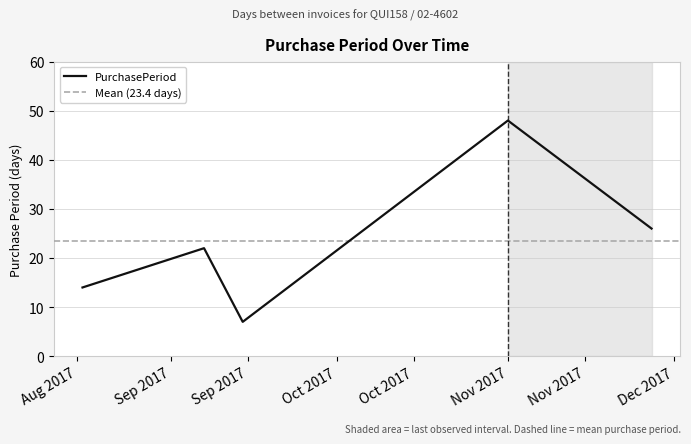

Which label corresponds to the smallest value in the chart?

2017-09-14